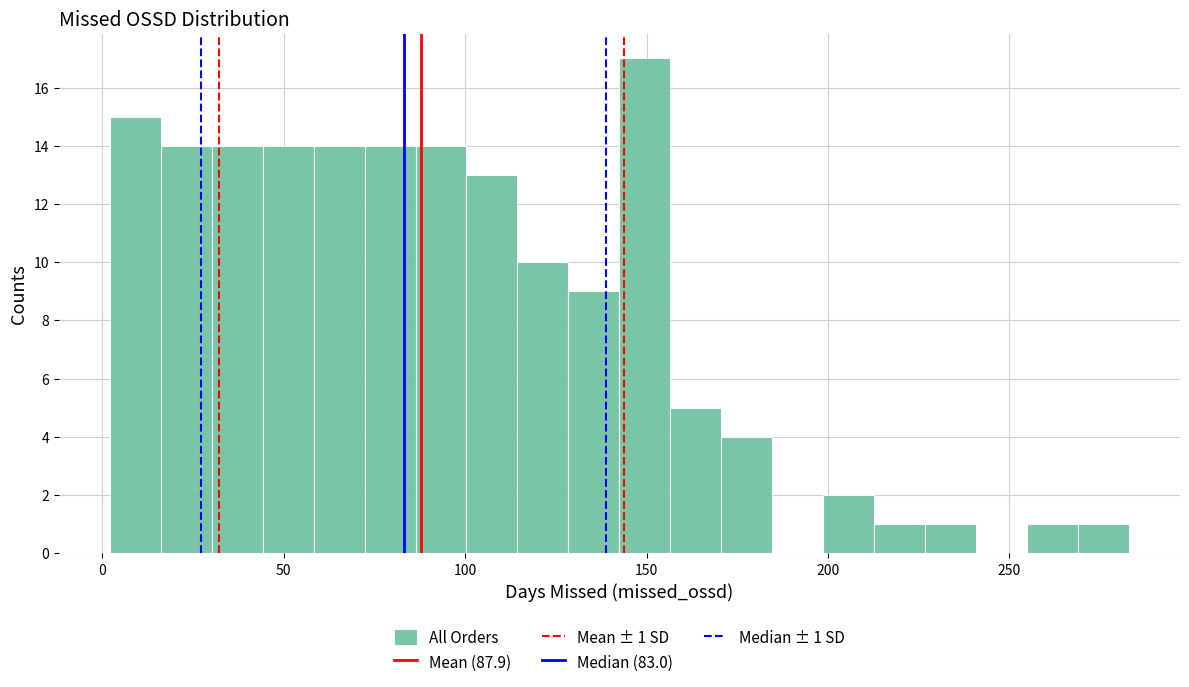

Read against the x-axis, roughly where is the centre of the tallest bar?

150